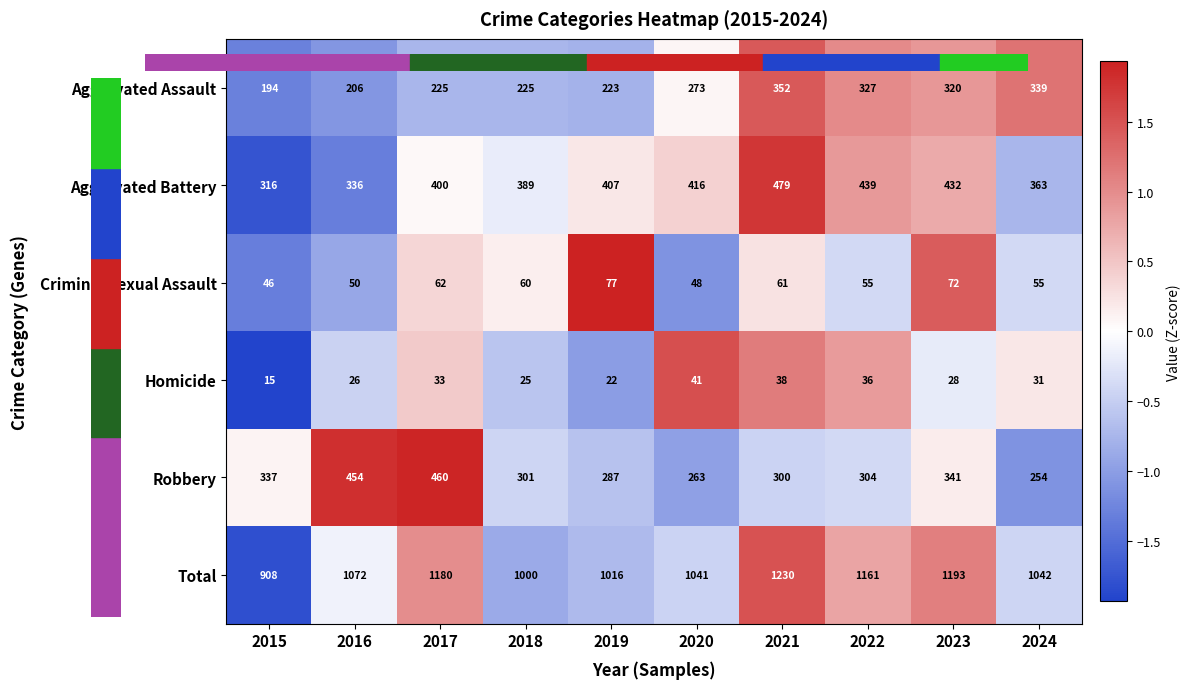

What is the spread (max minus min) of values at 2022?

1125